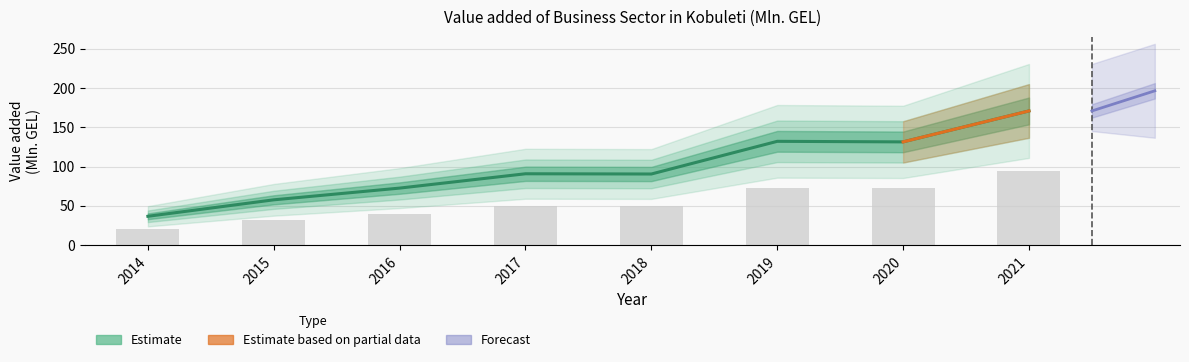

What is the difference between the values at 2014 and 2016?

35.9